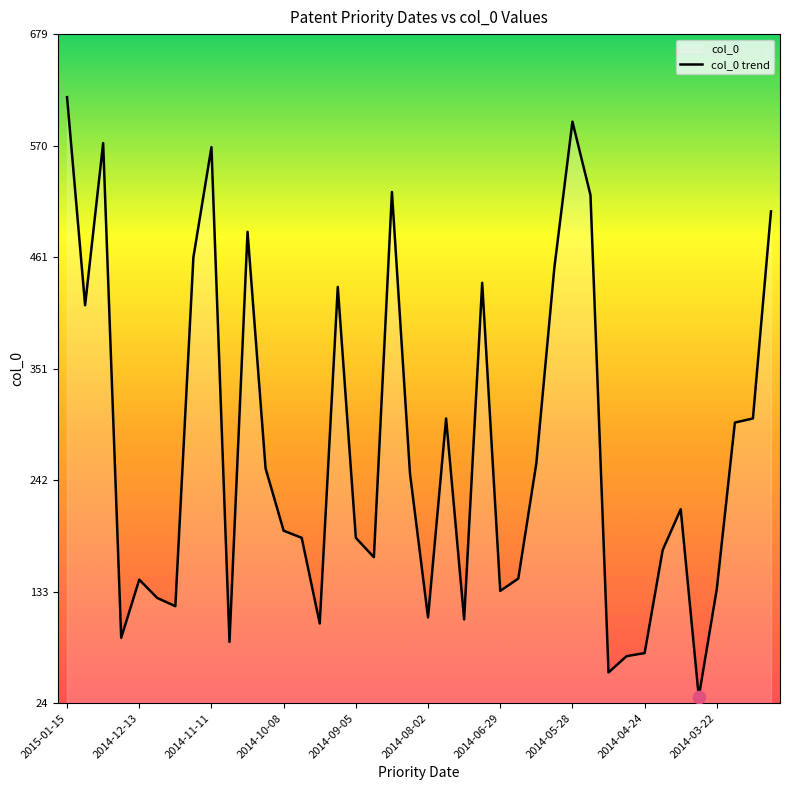

What is the change in value from 2014-11-11 to 2014-03-14?

-270